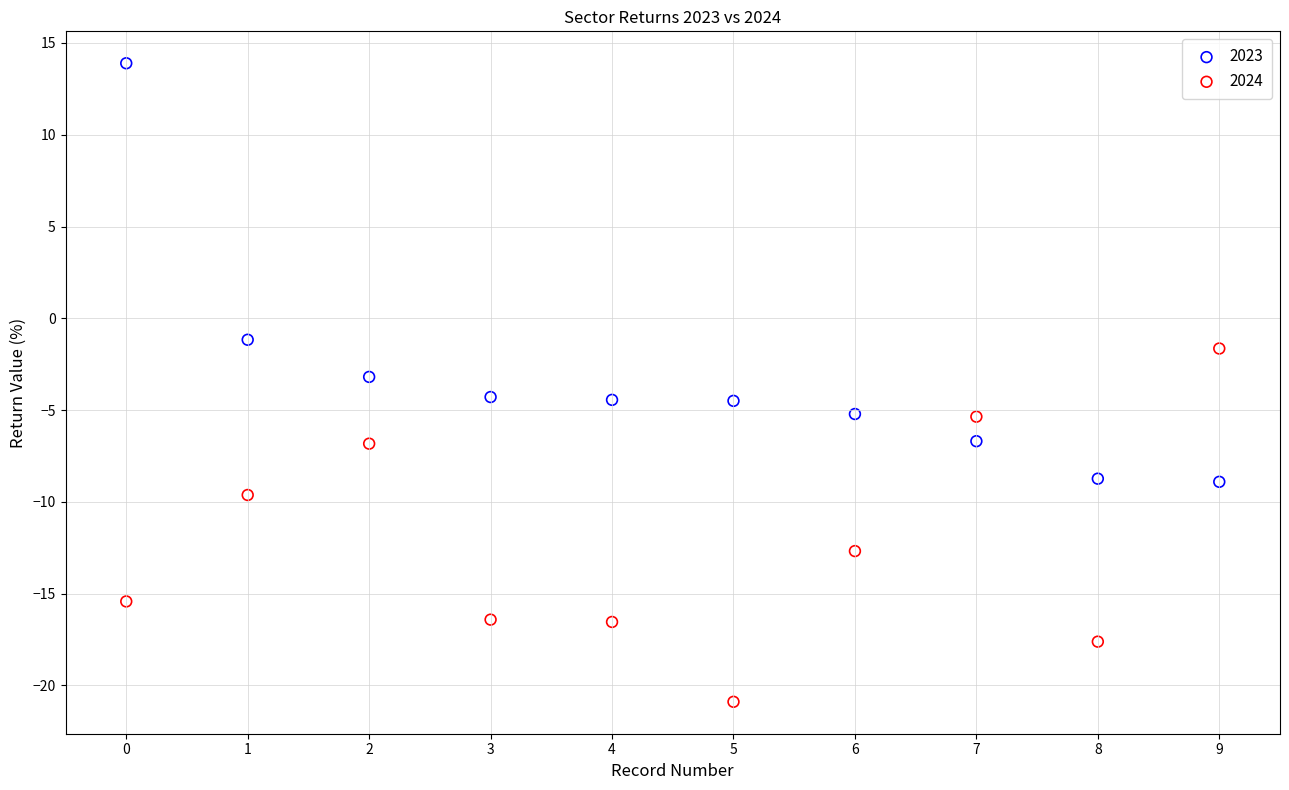

In the 2023 series, what Y value is closest to 2?

-1.2